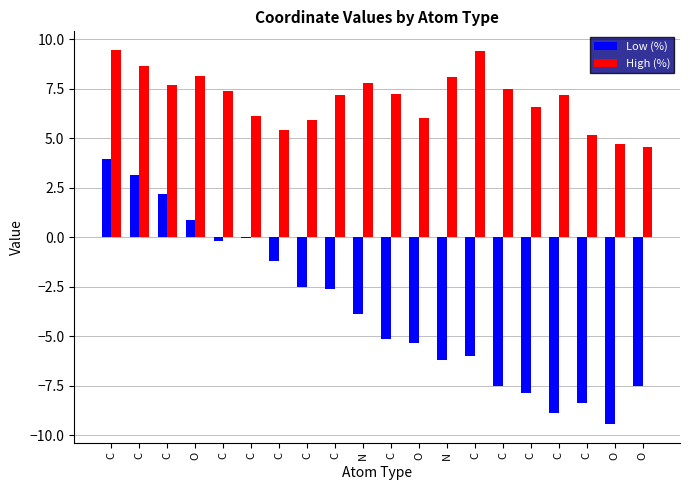

How many categories are shown in the chart?

20